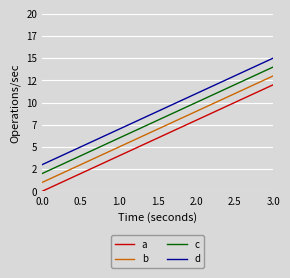

Which series has the largest total across all categories?

d